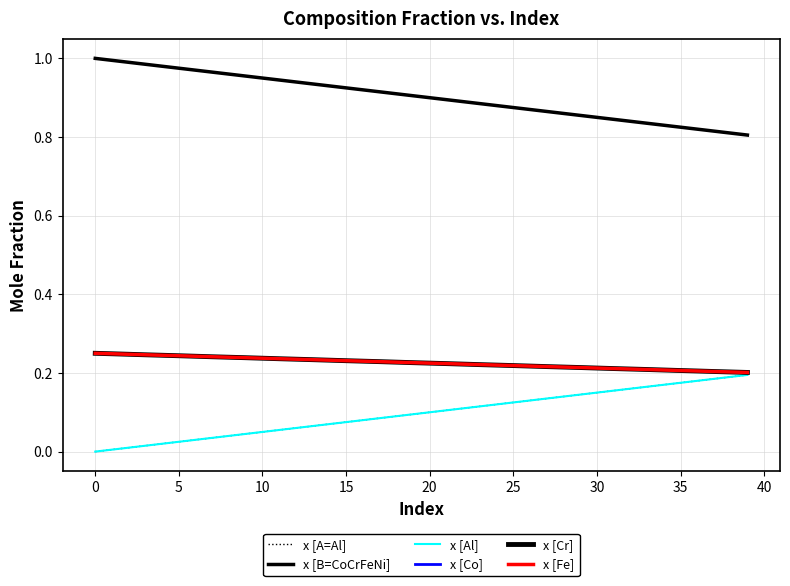

Reading right to left, what are all the values shown in this chart?

x [A=Al]: 0.2	0.2	0.2	0.2	0.2	0.2	0.2	0.2	0.2	0.1	0.1	0.1	0.1	0.1	0.1	0.1	0.1	0.1	0.1	0.1	0.1	0.1	0.1	0.1	0.1	0.1	0.1	0.1	0.1	0.1	0.0	0.0	0.0	0.0	0.0	0.0	0.0	0.0	0.0	0.0
x [B=CoCrFeNi]: 0.8	0.8	0.8	0.8	0.8	0.8	0.8	0.8	0.8	0.8	0.9	0.9	0.9	0.9	0.9	0.9	0.9	0.9	0.9	0.9	0.9	0.9	0.9	0.9	0.9	0.9	0.9	0.9	0.9	0.9	1.0	1.0	1.0	1.0	1.0	1.0	1.0	1.0	1.0	1.0
x [Al]: 0.2	0.2	0.2	0.2	0.2	0.2	0.2	0.2	0.2	0.1	0.1	0.1	0.1	0.1	0.1	0.1	0.1	0.1	0.1	0.1	0.1	0.1	0.1	0.1	0.1	0.1	0.1	0.1	0.1	0.1	0.0	0.0	0.0	0.0	0.0	0.0	0.0	0.0	0.0	0.0
x [Co]: 0.2	0.2	0.2	0.2	0.2	0.2	0.2	0.2	0.2	0.2	0.2	0.2	0.2	0.2	0.2	0.2	0.2	0.2	0.2	0.2	0.2	0.2	0.2	0.2	0.2	0.2	0.2	0.2	0.2	0.2	0.2	0.2	0.2	0.2	0.2	0.2	0.2	0.2	0.2	0.2
x [Cr]: 0.2	0.2	0.2	0.2	0.2	0.2	0.2	0.2	0.2	0.2	0.2	0.2	0.2	0.2	0.2	0.2	0.2	0.2	0.2	0.2	0.2	0.2	0.2	0.2	0.2	0.2	0.2	0.2	0.2	0.2	0.2	0.2	0.2	0.2	0.2	0.2	0.2	0.2	0.2	0.2
x [Fe]: 0.2	0.2	0.2	0.2	0.2	0.2	0.2	0.2	0.2	0.2	0.2	0.2	0.2	0.2	0.2	0.2	0.2	0.2	0.2	0.2	0.2	0.2	0.2	0.2	0.2	0.2	0.2	0.2	0.2	0.2	0.2	0.2	0.2	0.2	0.2	0.2	0.2	0.2	0.2	0.2